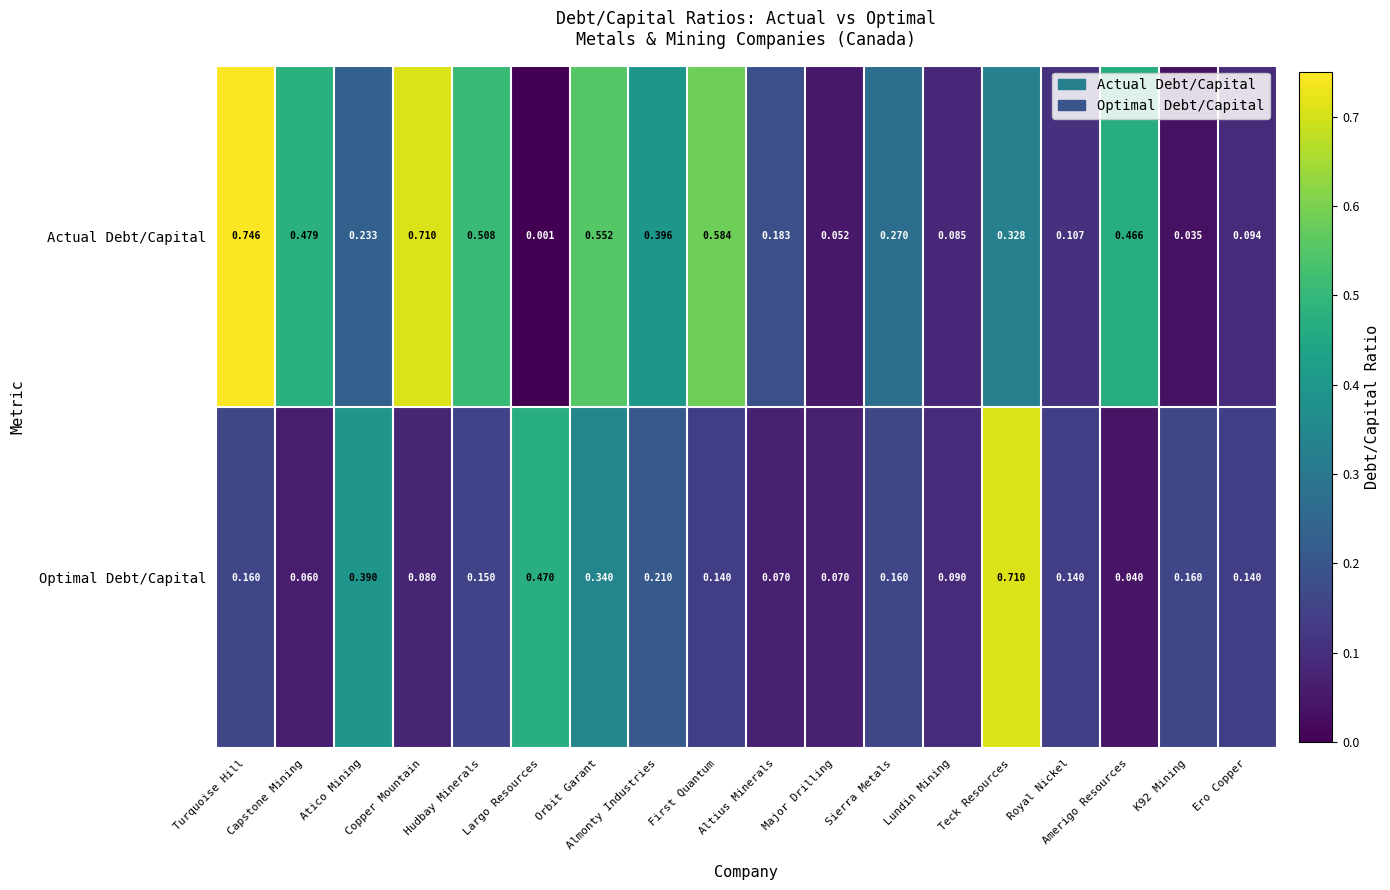

Which series changed the most between Lundin Mining and Teck Resources?

Optimal Debt/Capital